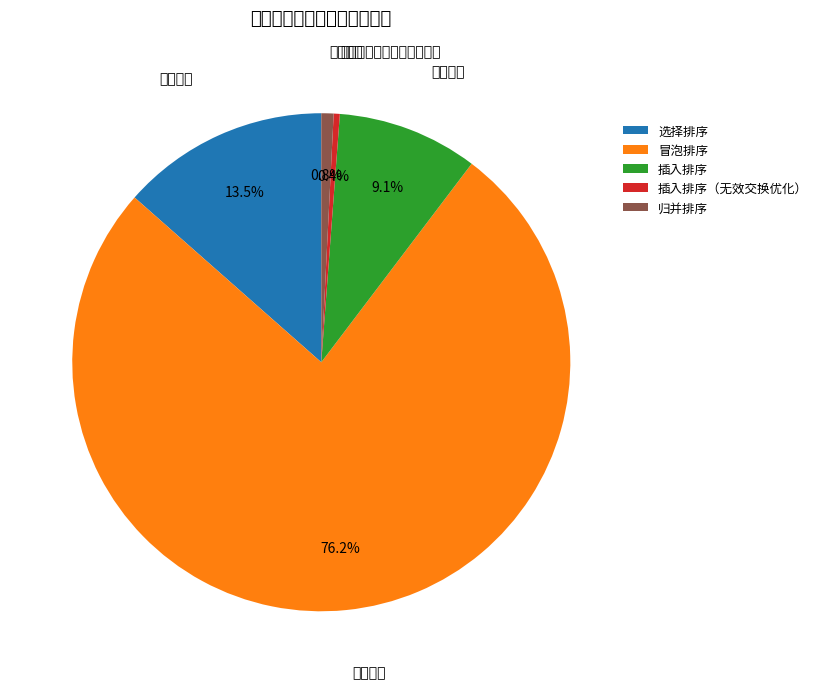

How many segments does this pie chart have?

5